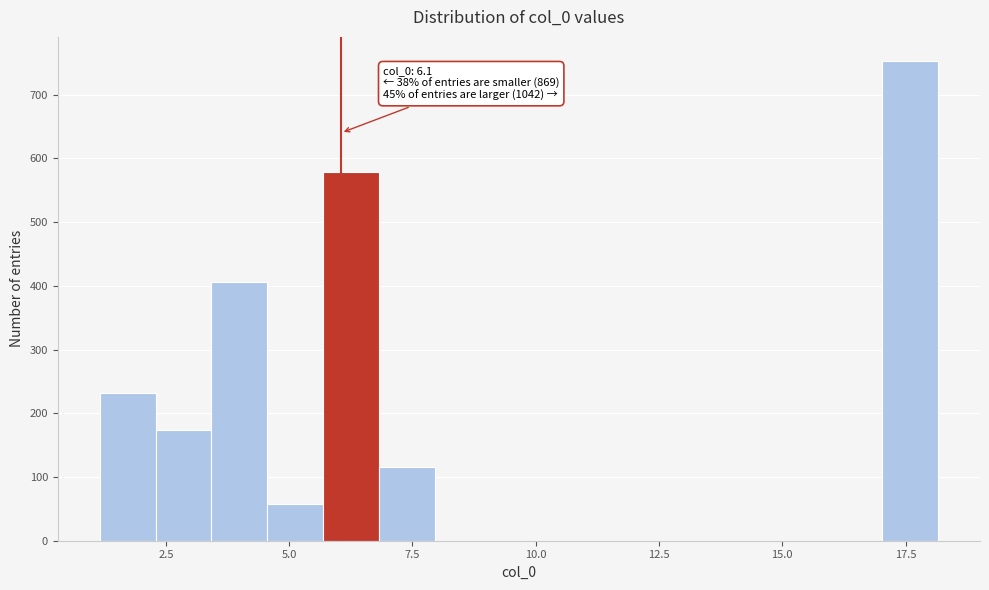

Around what value on the x-axis is the tallest bar? Give the approximate position of its centre, as read against the axis.

17.5